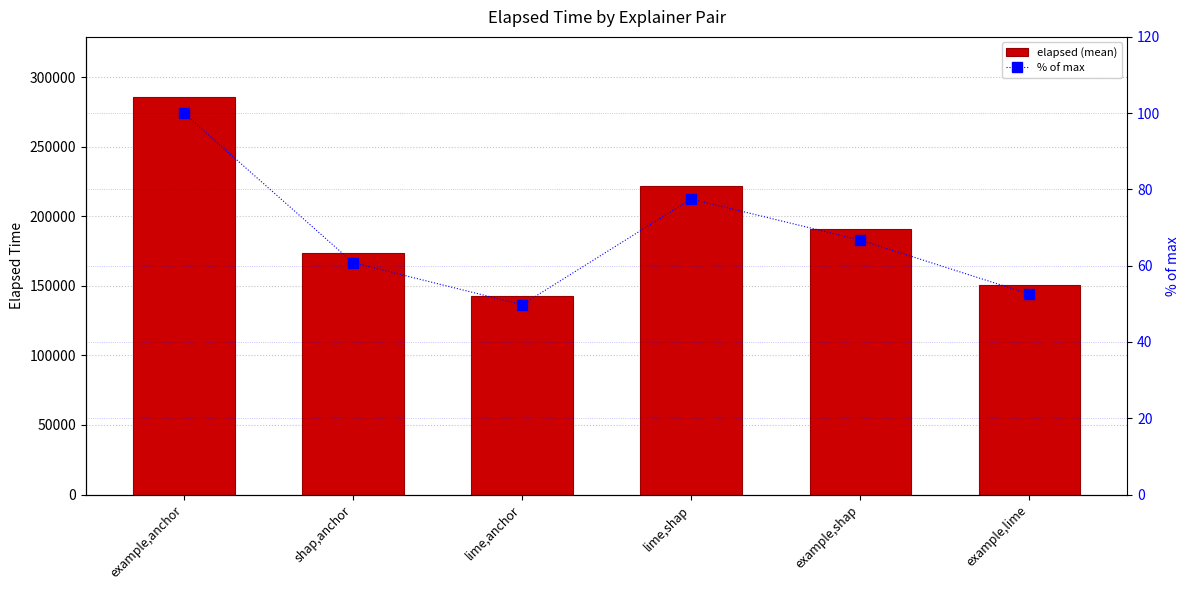

What is the lowest value of the % of max series?

49.8